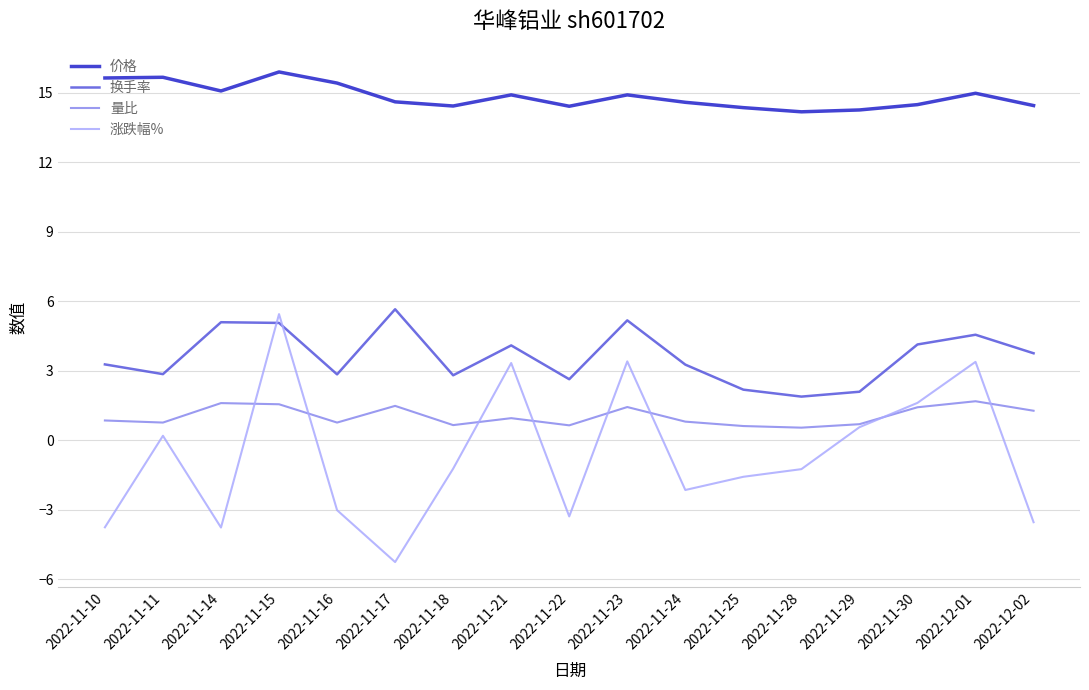

What is the greatest value displayed?

15.9